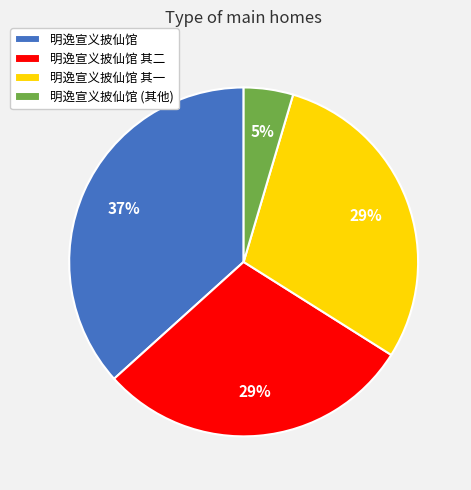

To the nearest percent, what is the average slice percentage?

25%